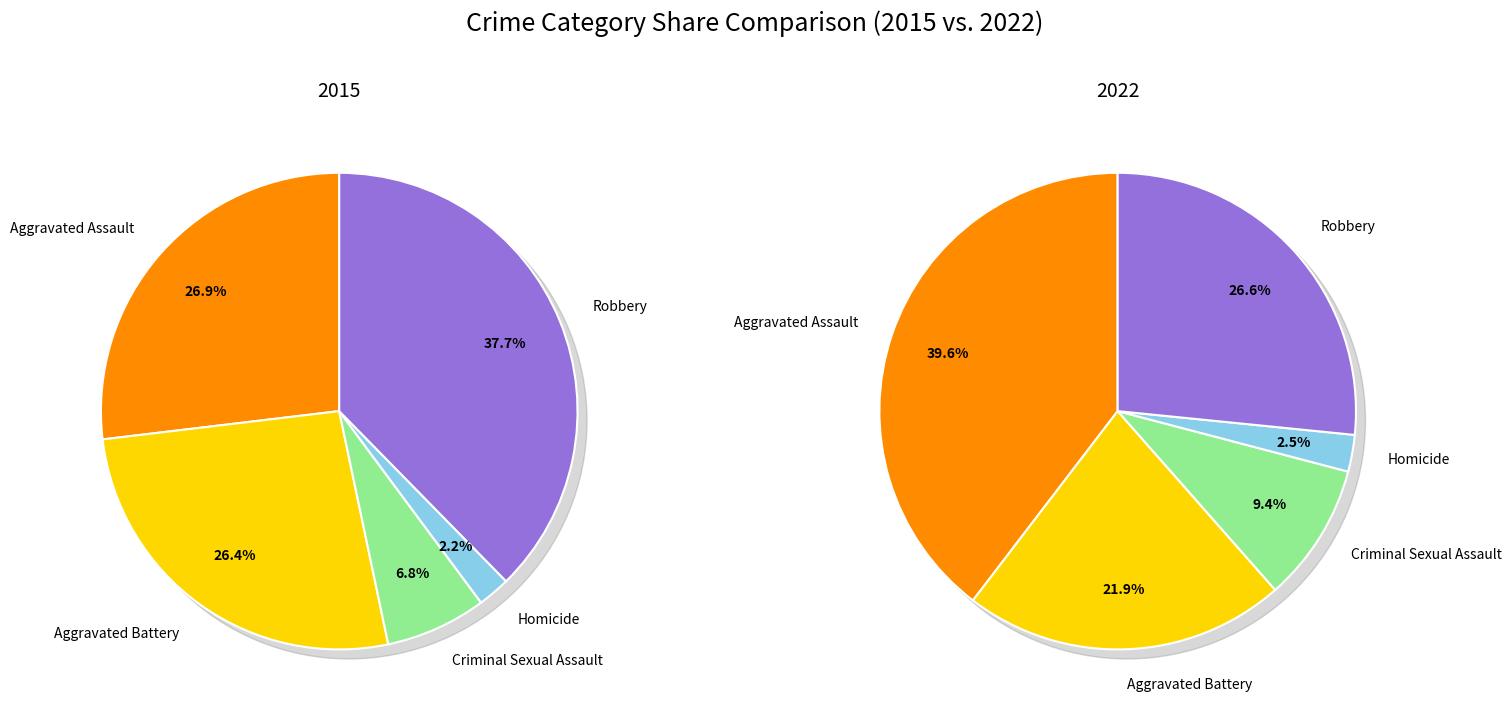

How many slices are in this pie chart?

5